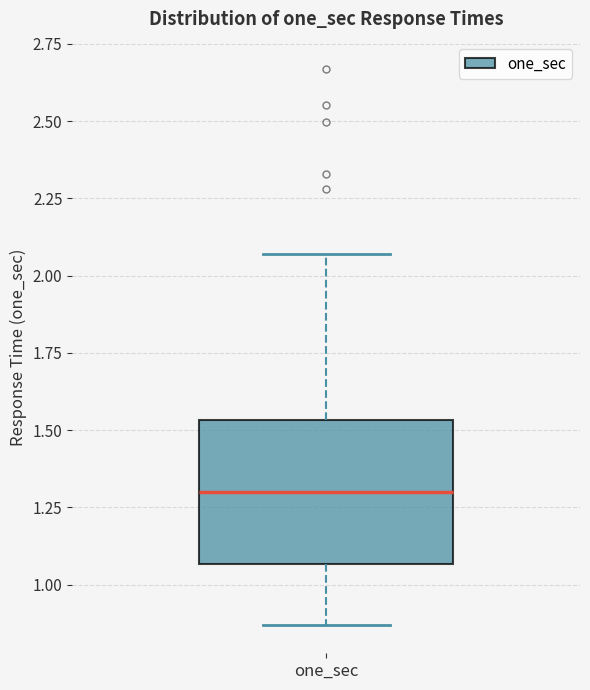

Transcribe this box plot: give where the median line is, the range the box spans, and where the two whiskers end, as read against the y-axis. The values are not printed on the chart, so give them approximately, as read against the axis.

median 1.30, box 1.05 to 1.55, whiskers 0.85 to 2.05